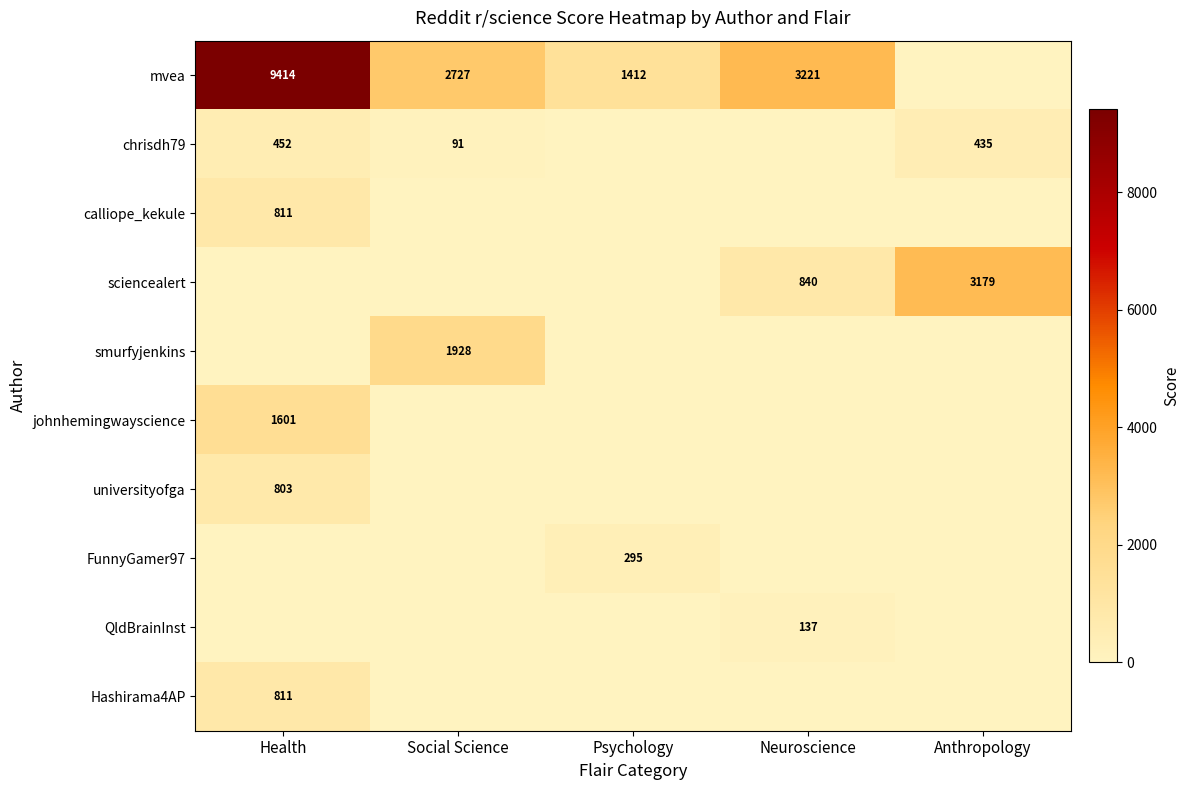

What is the sum of all calliope_kekule values?

811